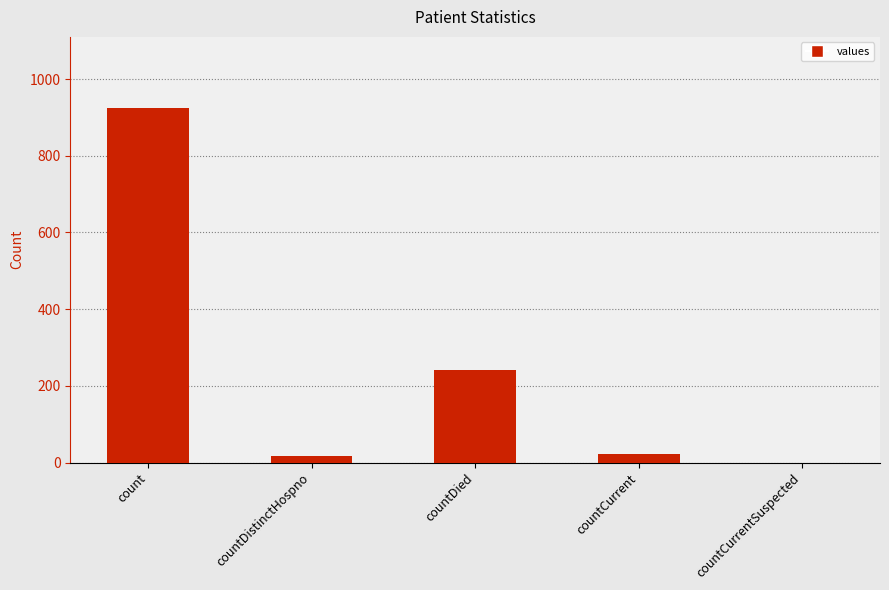

At which category does the chart reach its peak across all series?

count